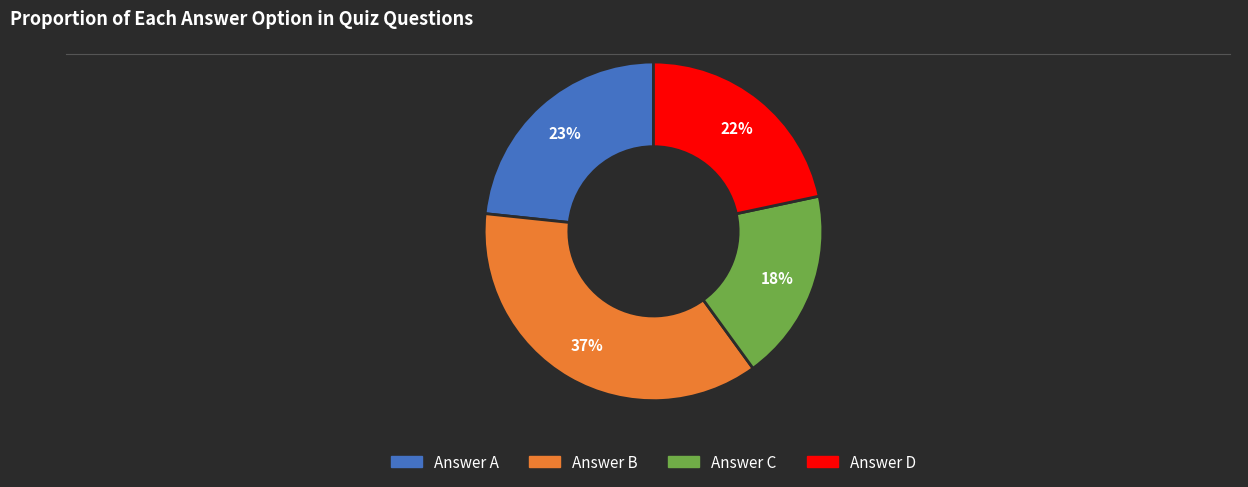

Is there any slice that represents more than half of the pie?

No